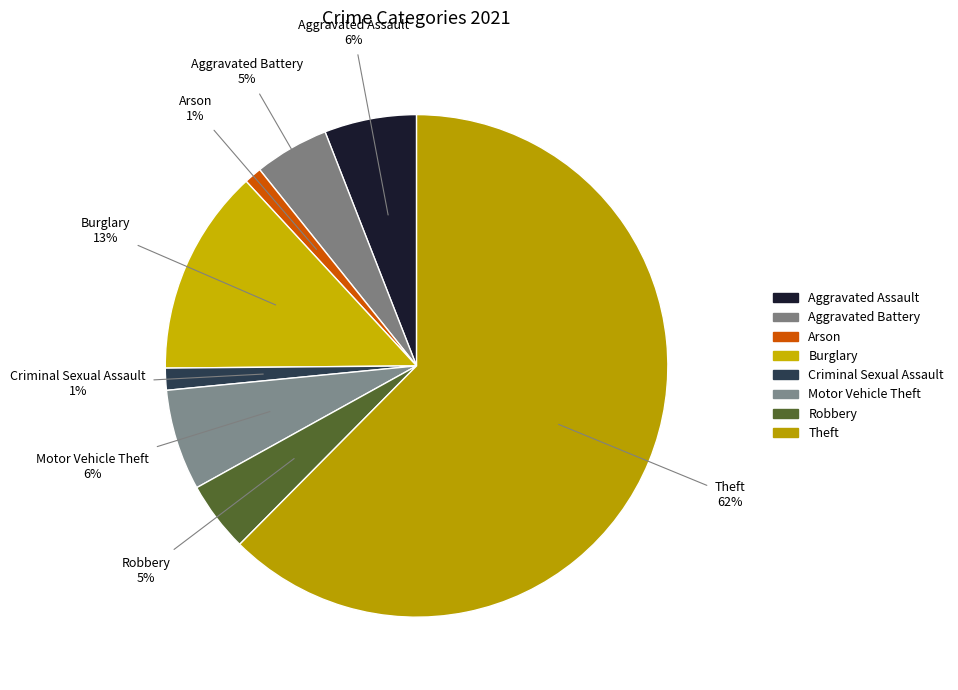

How many segments does this pie chart have?

8